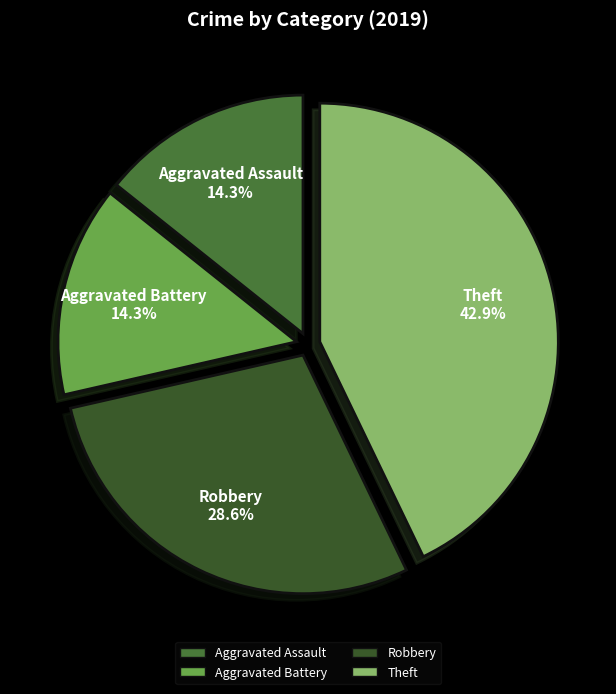

What is the largest slice in the pie chart?

Theft